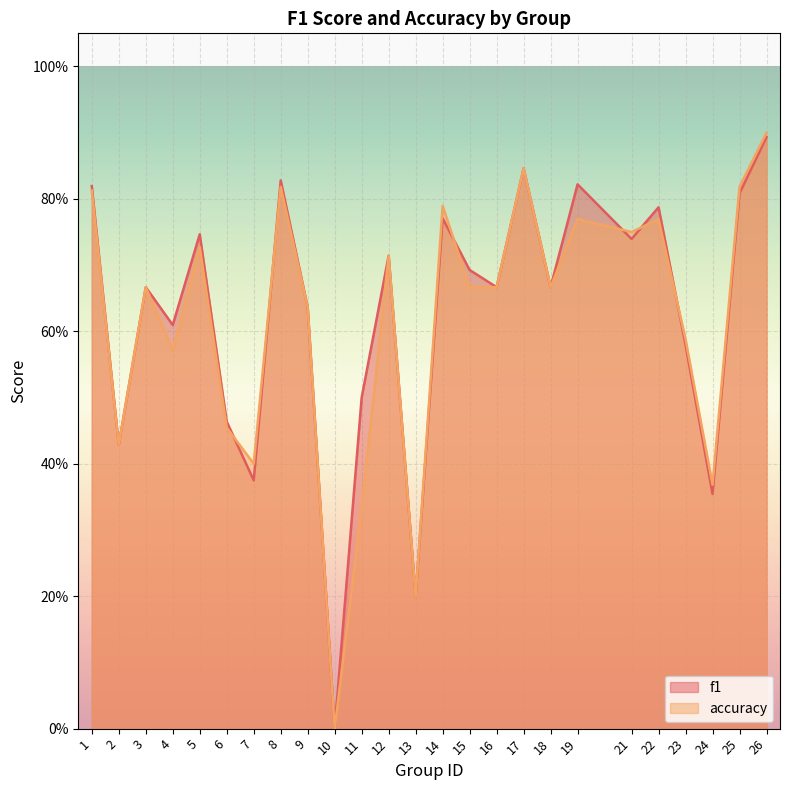

What is the difference between the accuracy values at 1 and 16?

0.1